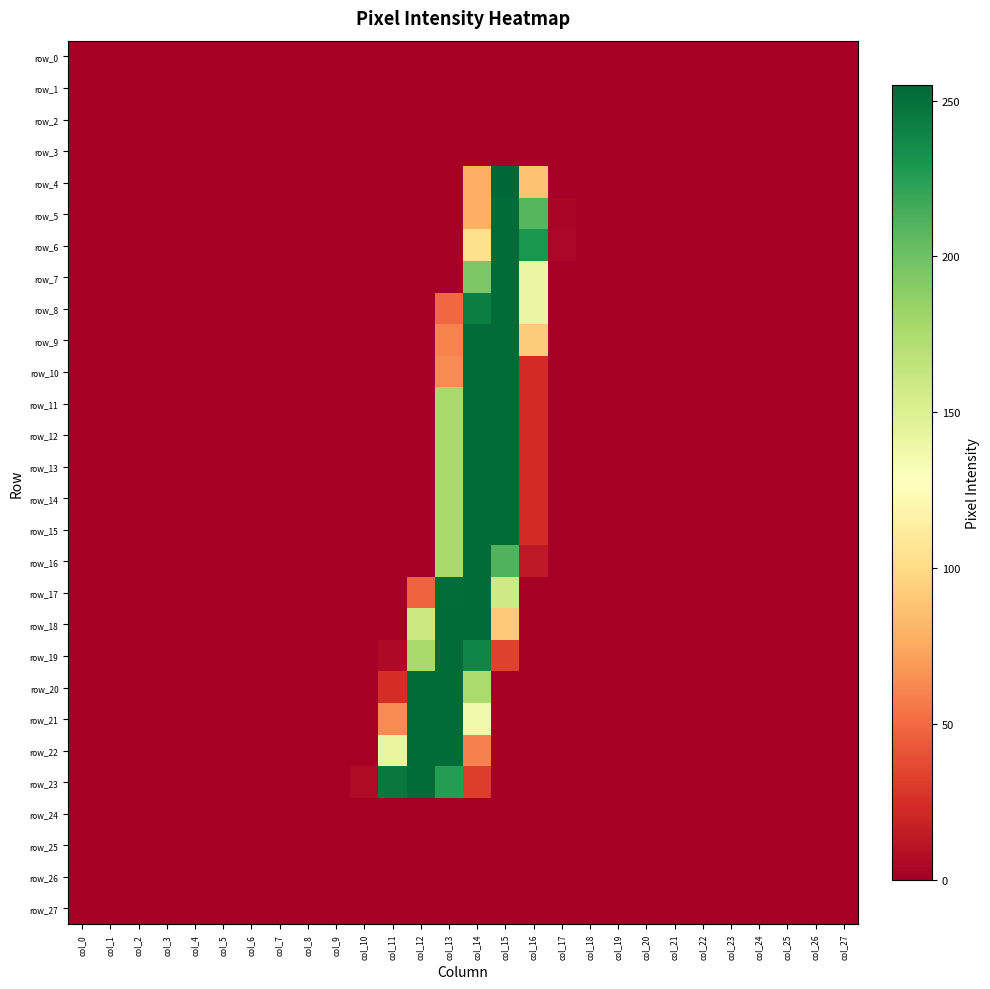

What is the difference between the maximum and minimum values in the row_10 series?

253